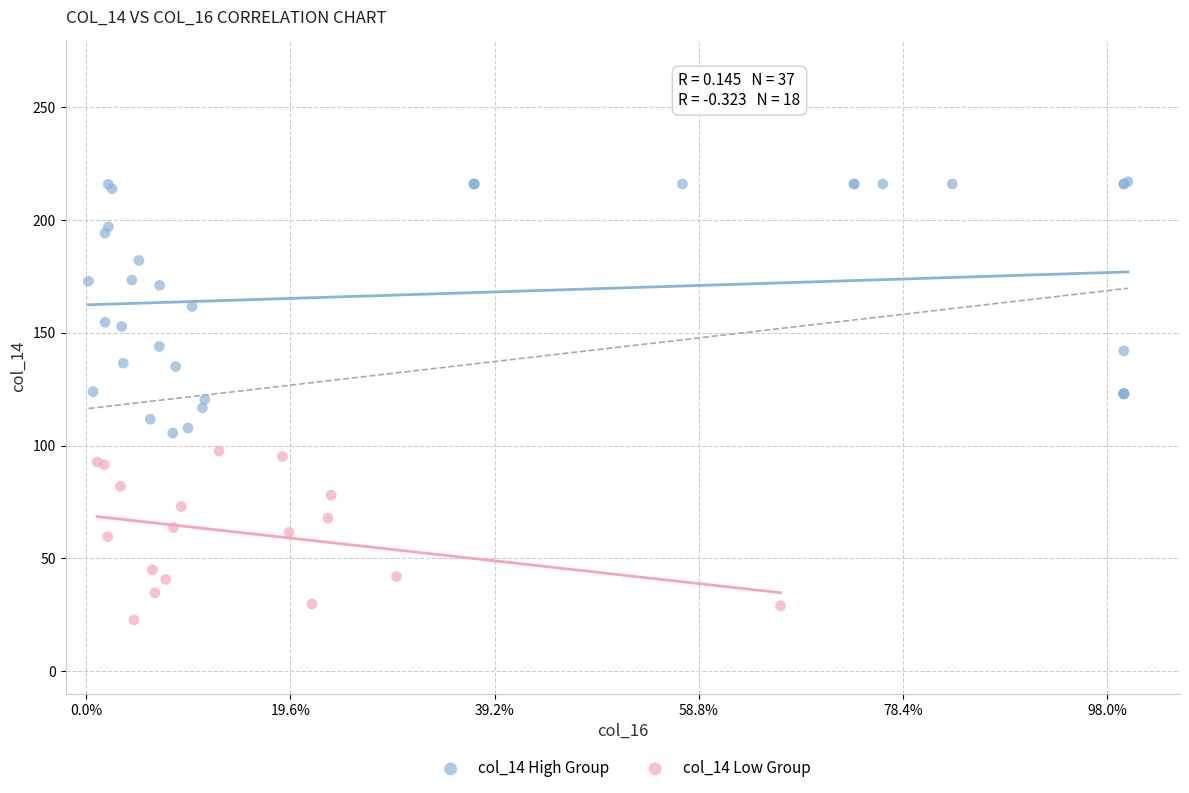

Which series has the widest spread of Y values?

col_14 High Group